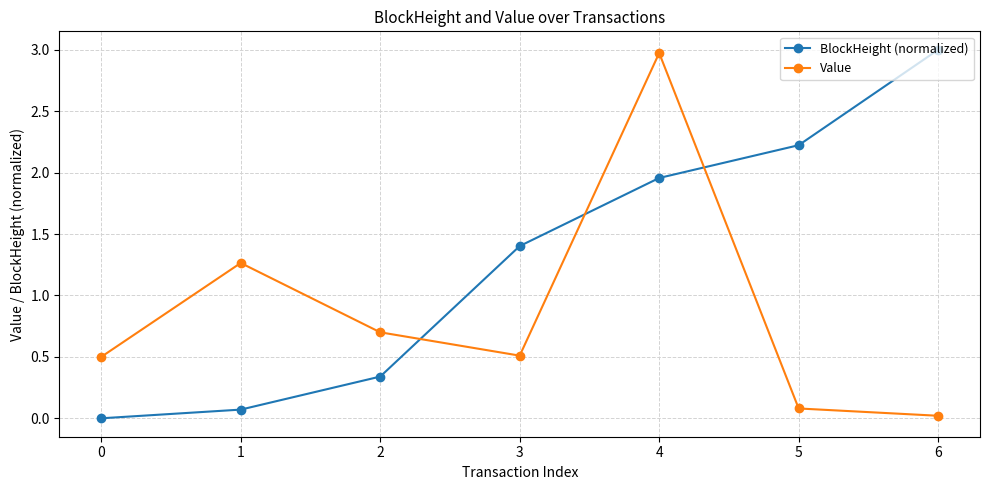

List the series in order of their overall mean, highest first.

BlockHeight (normalized), Value